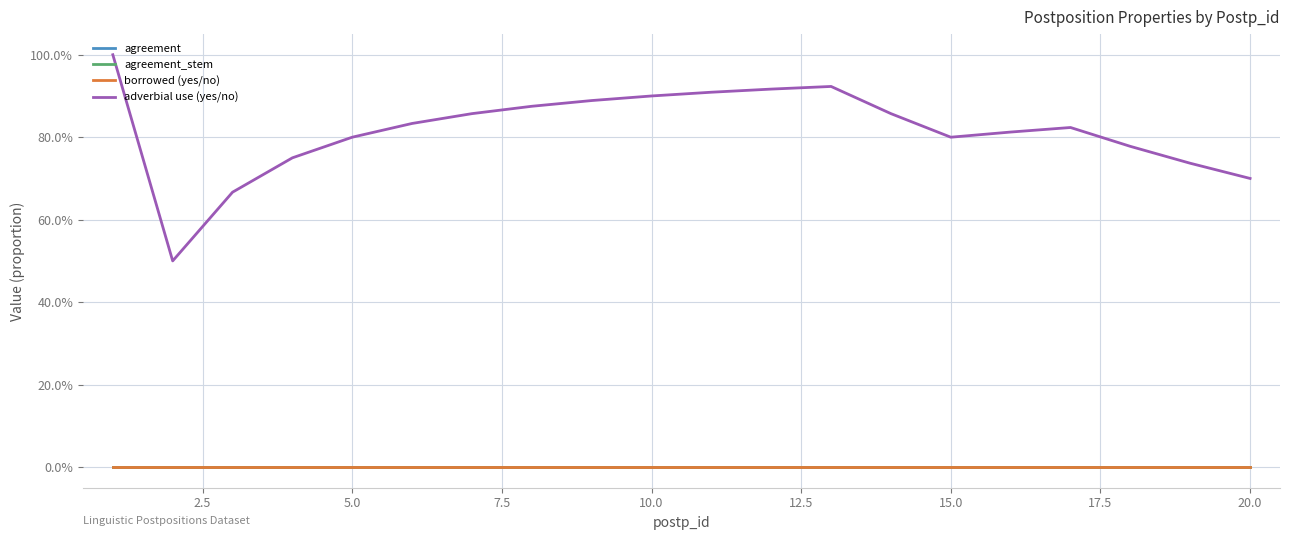

Reading right to left, list all the values displayed in this chart.

agreement: 0.0	0.0	0.0	0.0	0.0	0.0	0.0	0.0	0.0	0.0	0.0	0.0	0.0	0.0	0.0	0.0	0.0	0.0	0.0	0.0
agreement_stem: 0.0	0.0	0.0	0.0	0.0	0.0	0.0	0.0	0.0	0.0	0.0	0.0	0.0	0.0	0.0	0.0	0.0	0.0	0.0	0.0
borrowed (yes/no): 0.0	0.0	0.0	0.0	0.0	0.0	0.0	0.0	0.0	0.0	0.0	0.0	0.0	0.0	0.0	0.0	0.0	0.0	0.0	0.0
adverbial use (yes/no): 0.7	0.7	0.8	0.8	0.8	0.8	0.9	0.9	0.9	0.9	0.9	0.9	0.9	0.9	0.8	0.8	0.8	0.7	0.5	1.0